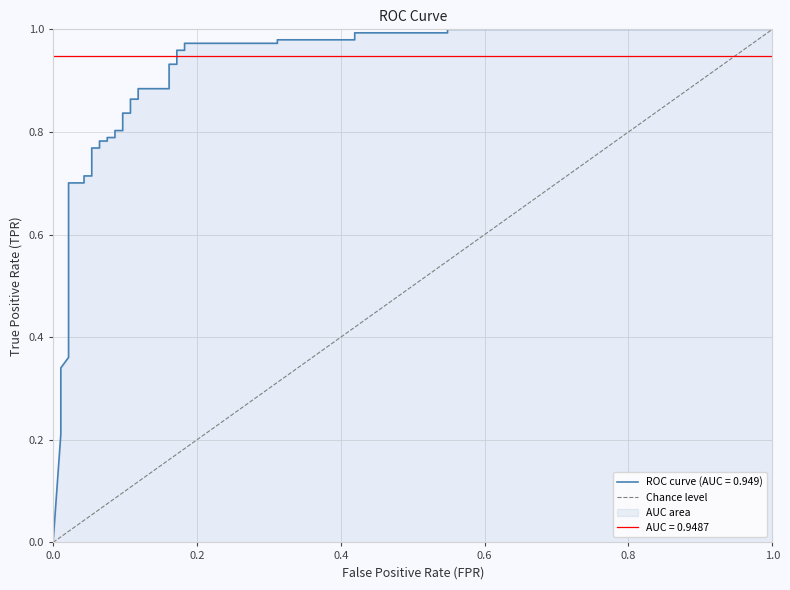

How many positive values are there?

1